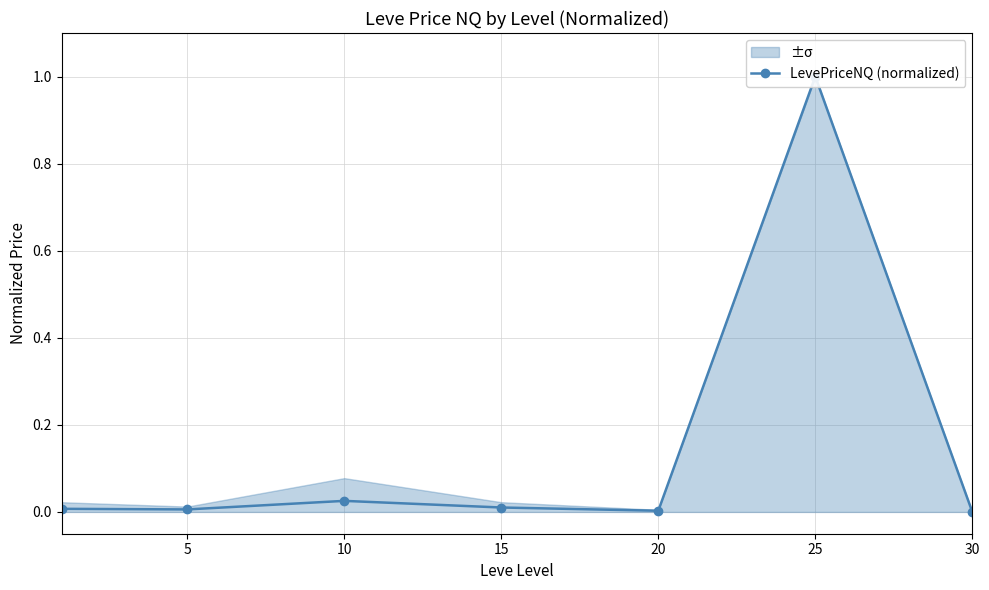

How many lines are shown in the chart?

1